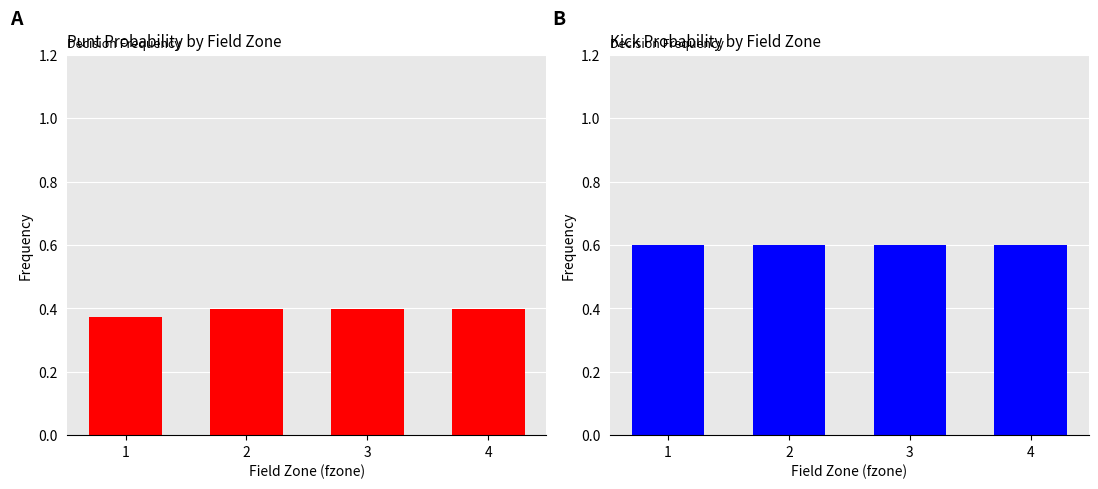

What is the maximum value shown in the chart?

0.6